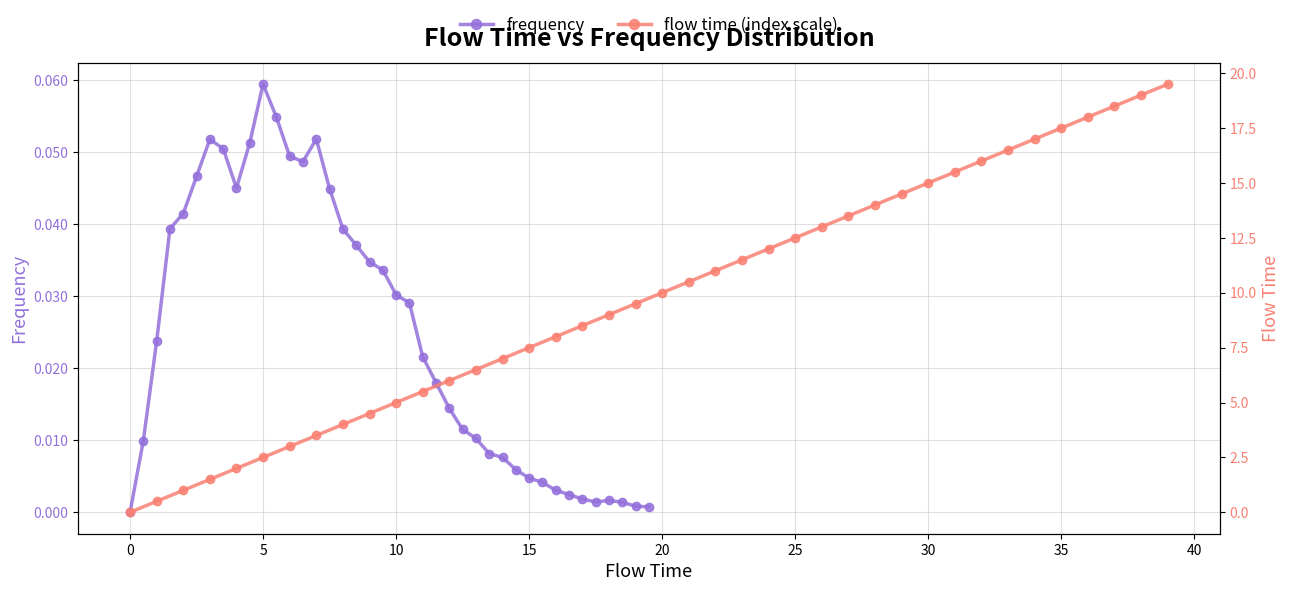

At which label is flow time (index scale) closest to 9?

18